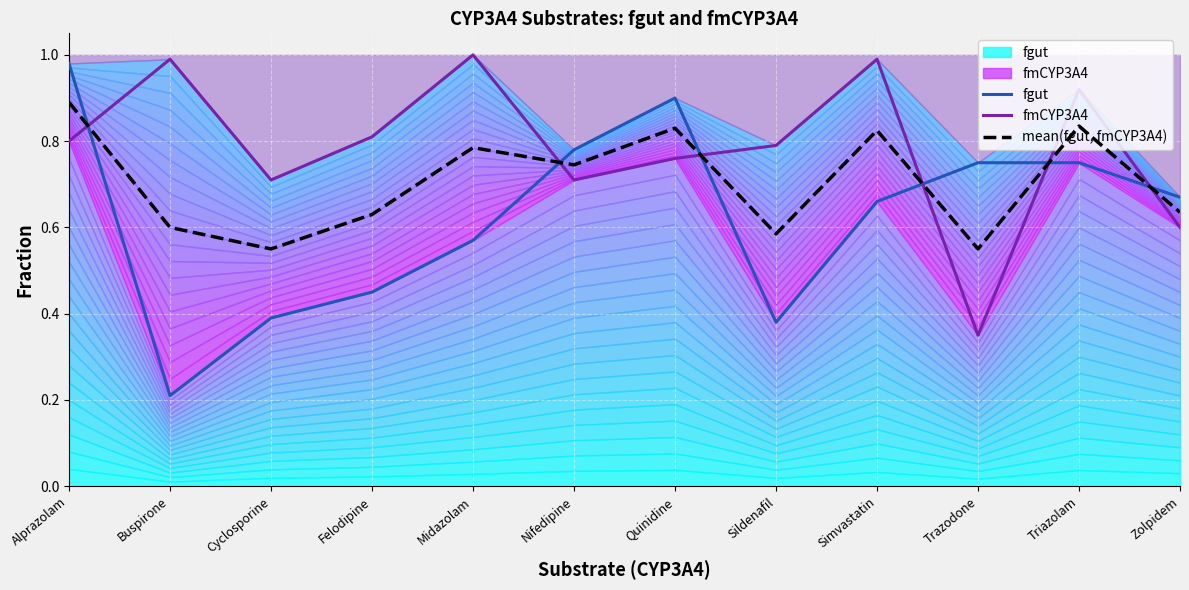

Between Quinidine and Zolpidem, which is larger?

Quinidine